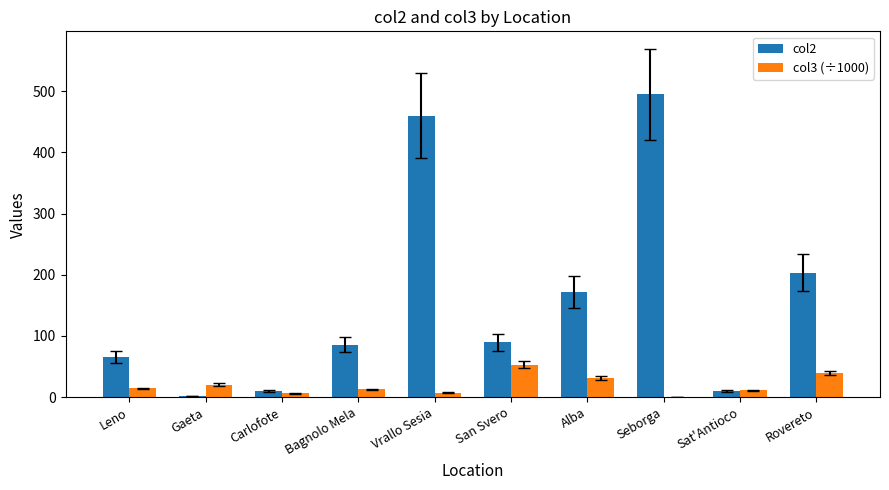

Which series changed the most between Leno and Alba?

col2